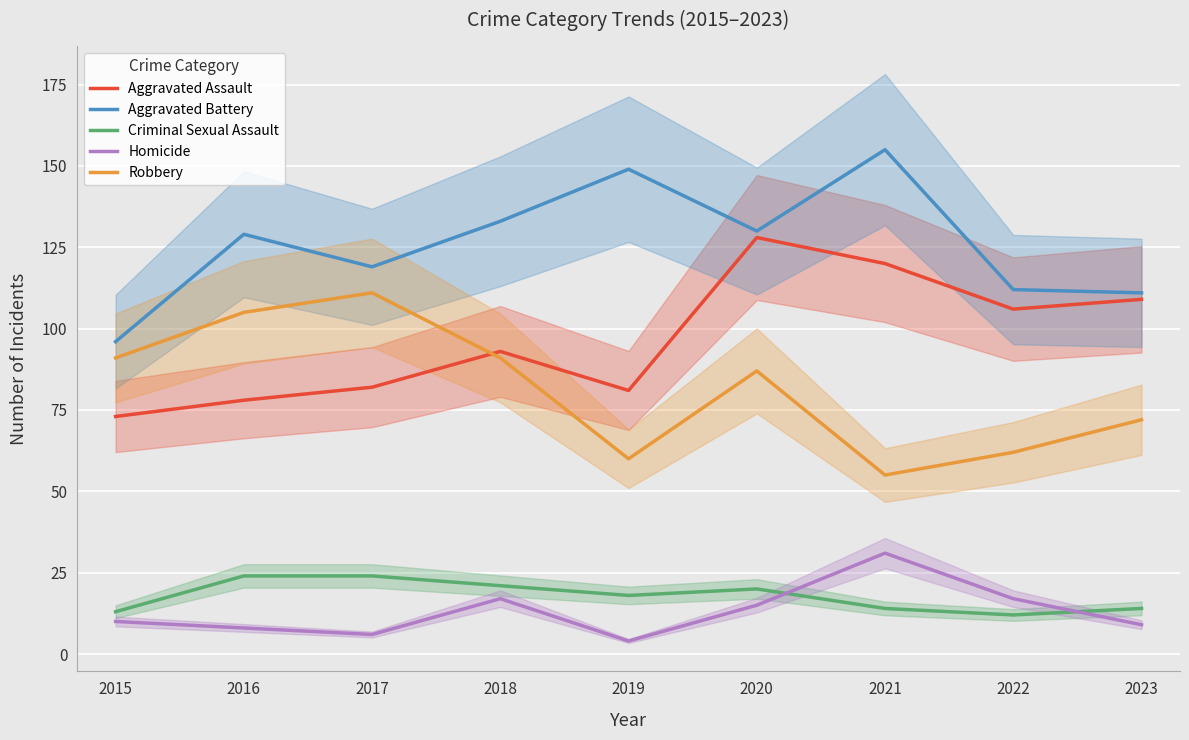

Between which two adjacent categories do Homicide and Criminal Sexual Assault first intersect?

2020 and 2021